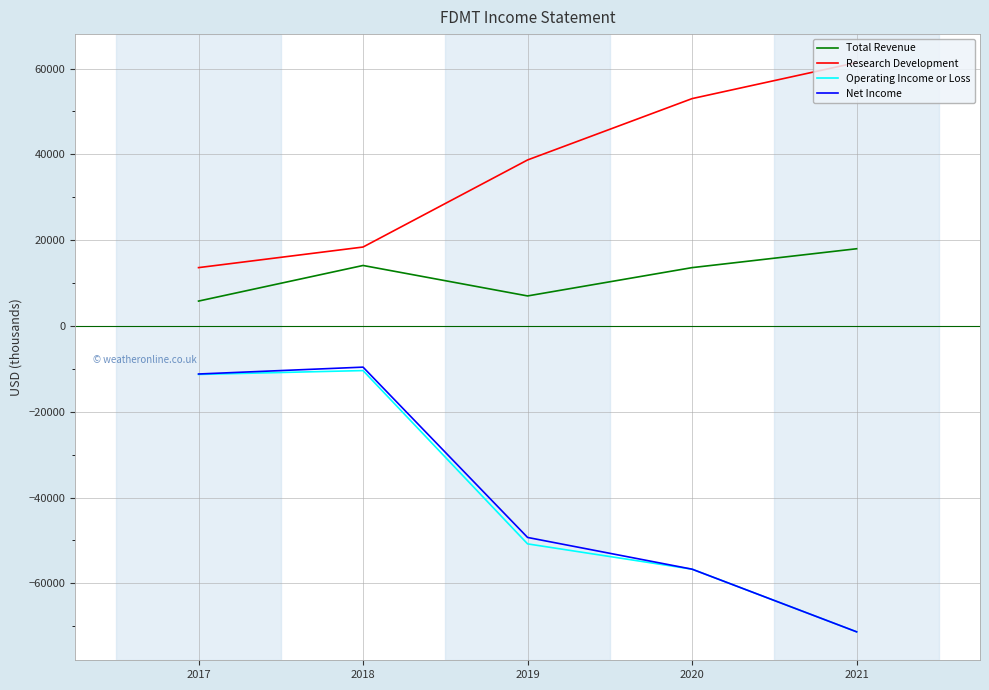

What is the difference between the highest and lowest values at 2021?

132700